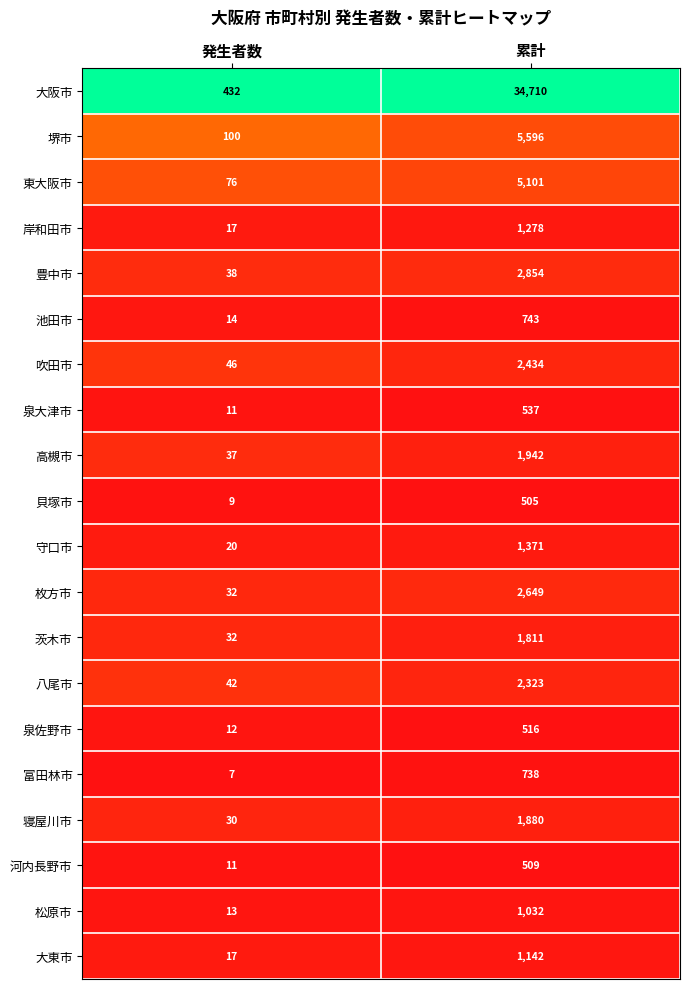

The value of 大東市 at 発生者数 is 11. True or false?

False